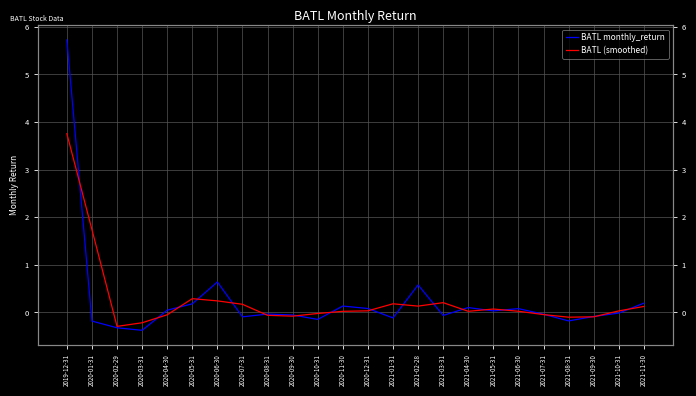

Reading left to right, what are all the values shown in this chart?

BATL monthly_return: 2019-12-31=5.7	2020-01-31=-0.2	2020-02-29=-0.3	2020-03-31=-0.4	2020-04-30=0.0	2020-05-31=0.2	2020-06-30=0.6	2020-07-31=-0.1	2020-08-31=-0.0	2020-09-30=-0.1	2020-10-31=-0.1	2020-11-30=0.1	2020-12-31=0.1	2021-01-31=-0.1	2021-02-28=0.6	2021-03-31=-0.1	2021-04-30=0.1	2021-05-31=0.0	2021-06-30=0.1	2021-07-31=-0.0	2021-08-31=-0.2	2021-09-30=-0.1	2021-10-31=-0.0	2021-11-30=0.2
BATL (smoothed): 2019-12-31=3.8	2020-01-31=1.7	2020-02-29=-0.3	2020-03-31=-0.2	2020-04-30=-0.0	2020-05-31=0.3	2020-06-30=0.2	2020-07-31=0.2	2020-08-31=-0.1	2020-09-30=-0.1	2020-10-31=-0.0	2020-11-30=0.0	2020-12-31=0.0	2021-01-31=0.2	2021-02-28=0.1	2021-03-31=0.2	2021-04-30=0.0	2021-05-31=0.1	2021-06-30=0.0	2021-07-31=-0.0	2021-08-31=-0.1	2021-09-30=-0.1	2021-10-31=0.0	2021-11-30=0.1